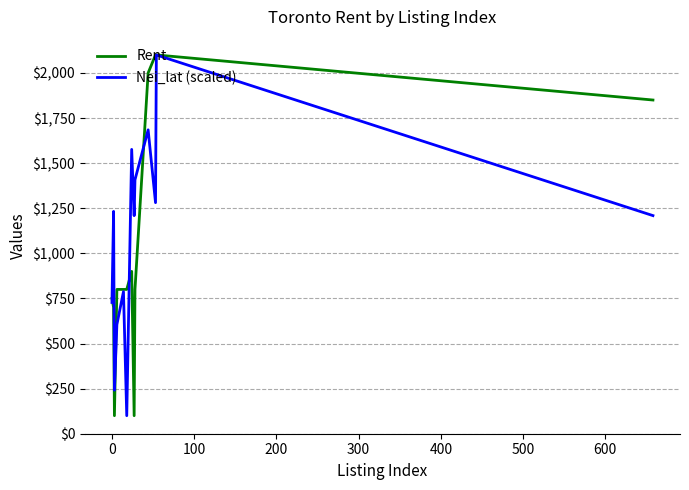

True or false: Nei_lat (scaled) and Rent cross at least once.

True